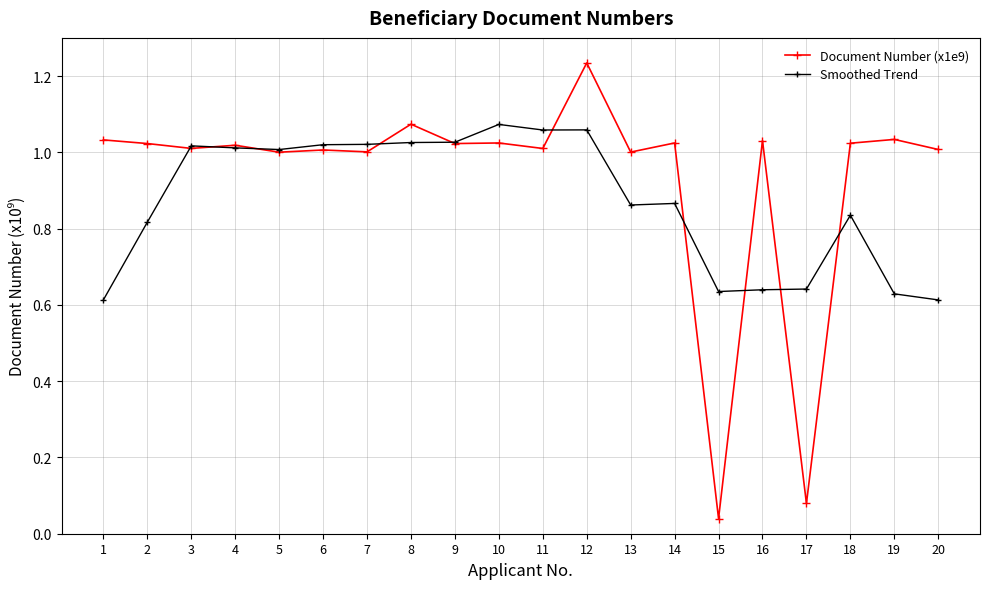

Which series has the largest range (max minus min)?

Document Number (x1e9)